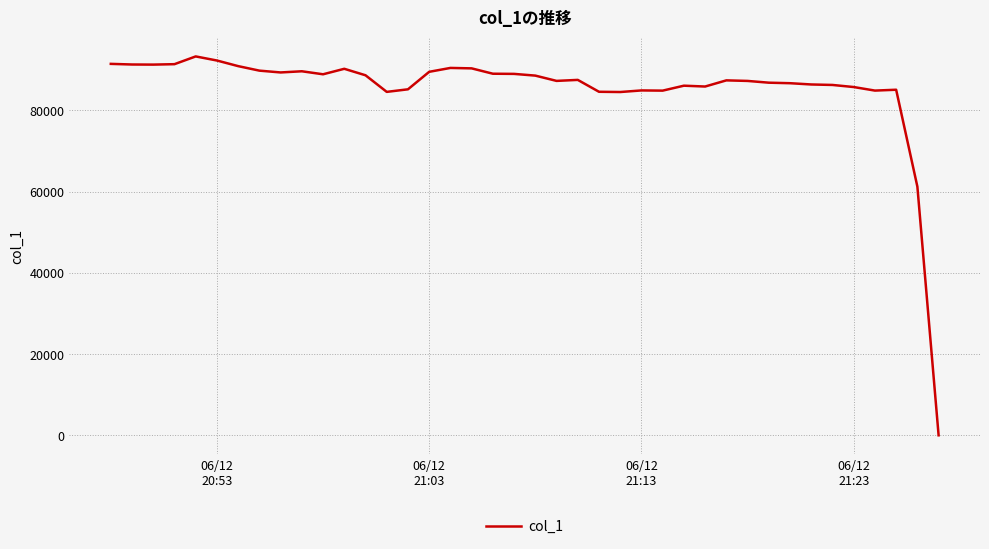

What is the difference between the maximum and minimum values?

93296